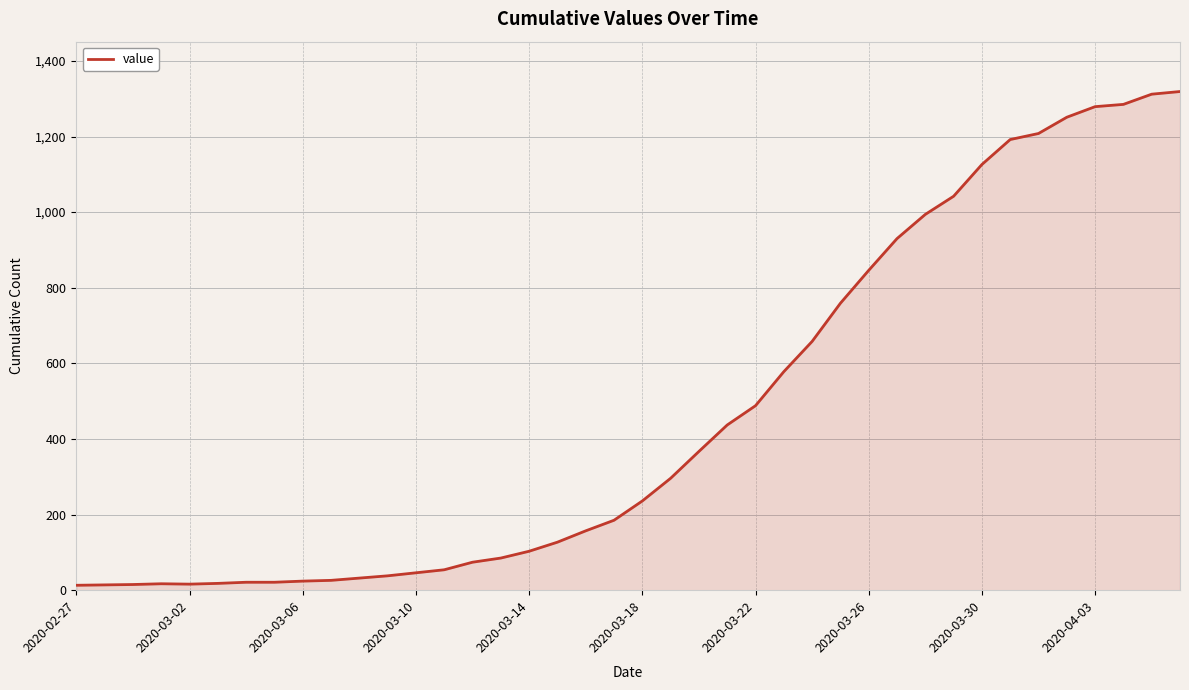

What is the difference between the maximum and second lowest values?

1305